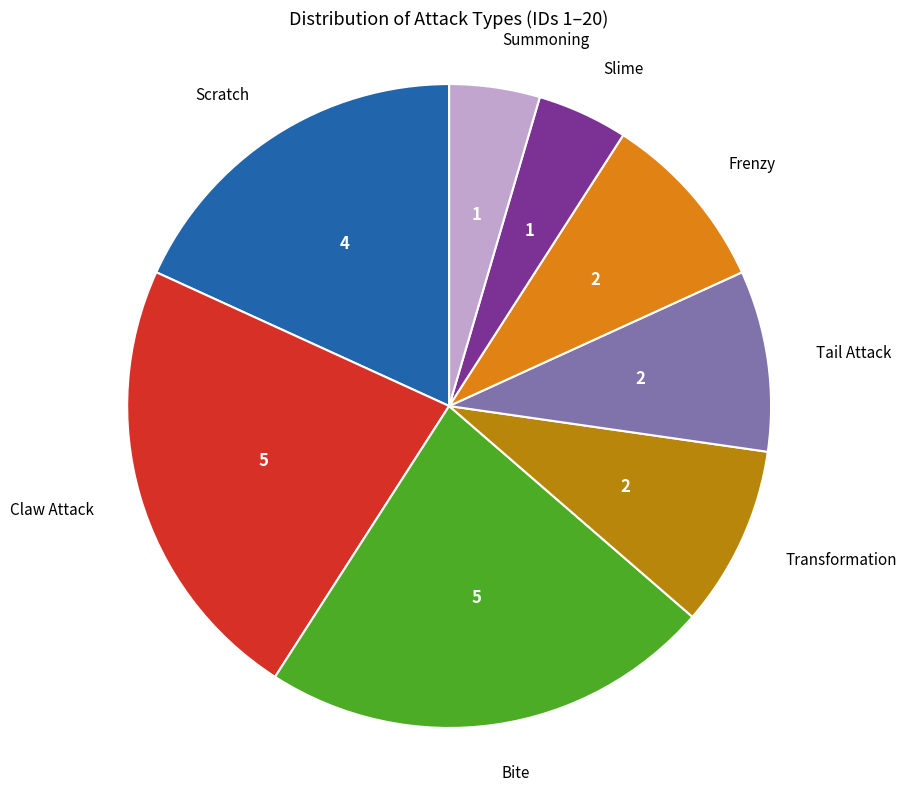

Does any single category account for the majority?

No